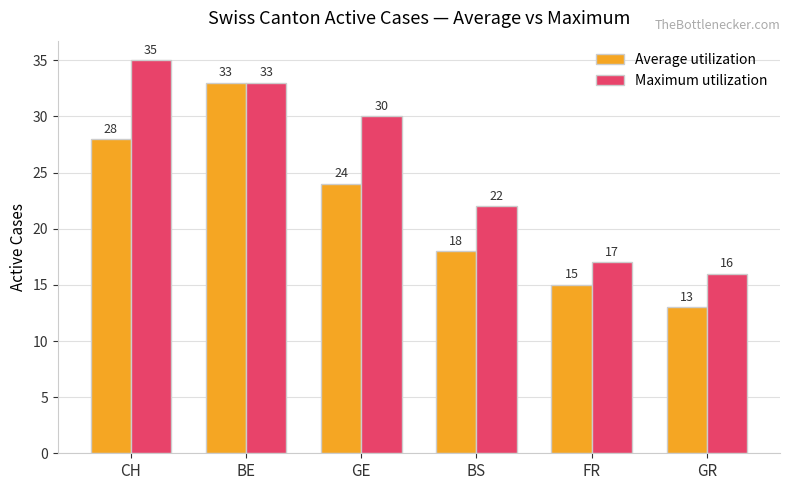

Which series has the widest spread of values?

Average utilization